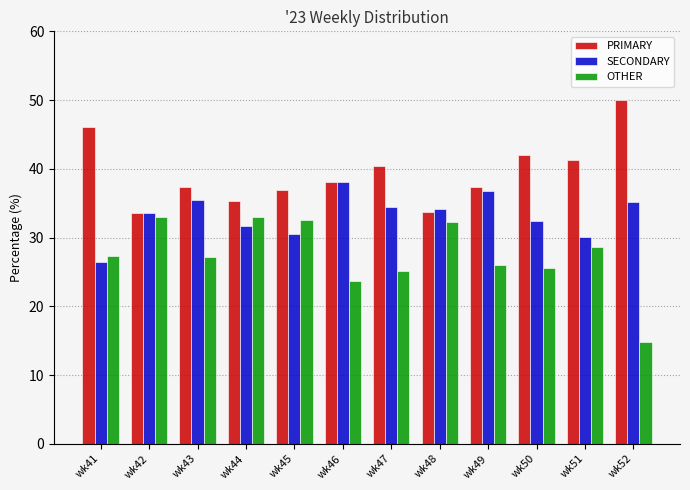

What is the spread (max minus min) of values at wk42?

0.6